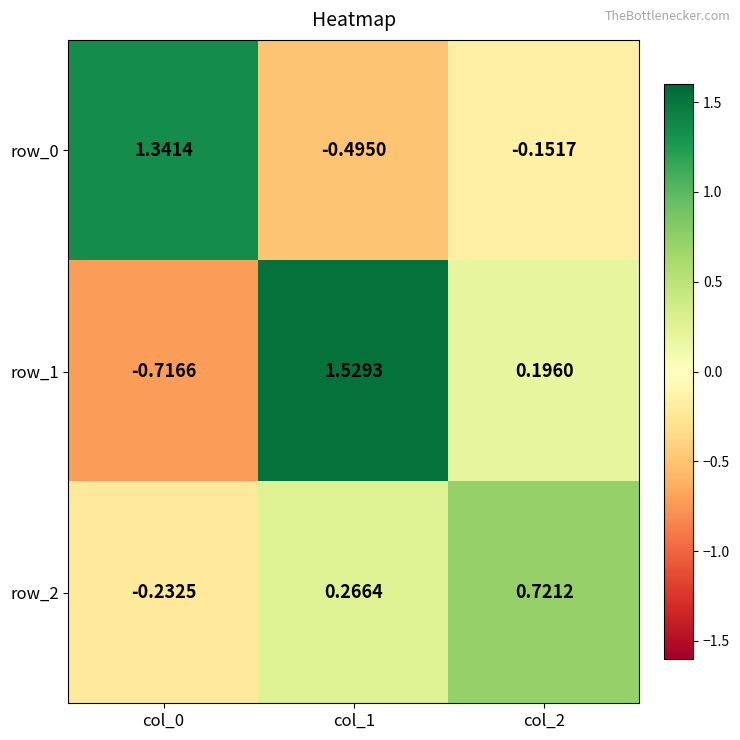

Is the value of row_2 at col_0 greater than the value of row_0 at col_0?

No